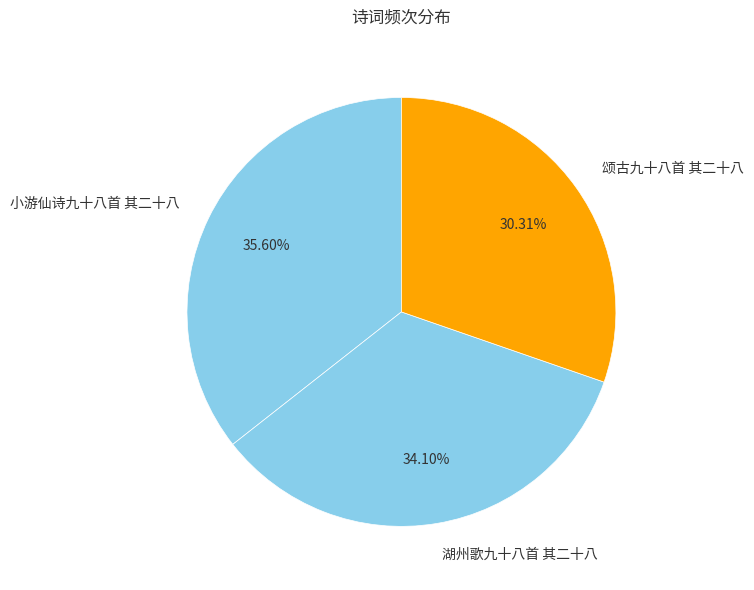

To the nearest percent, what is the combined percentage of 颂古九十八首 其二十八 and 小游仙诗九十八首 其二十八?

66%